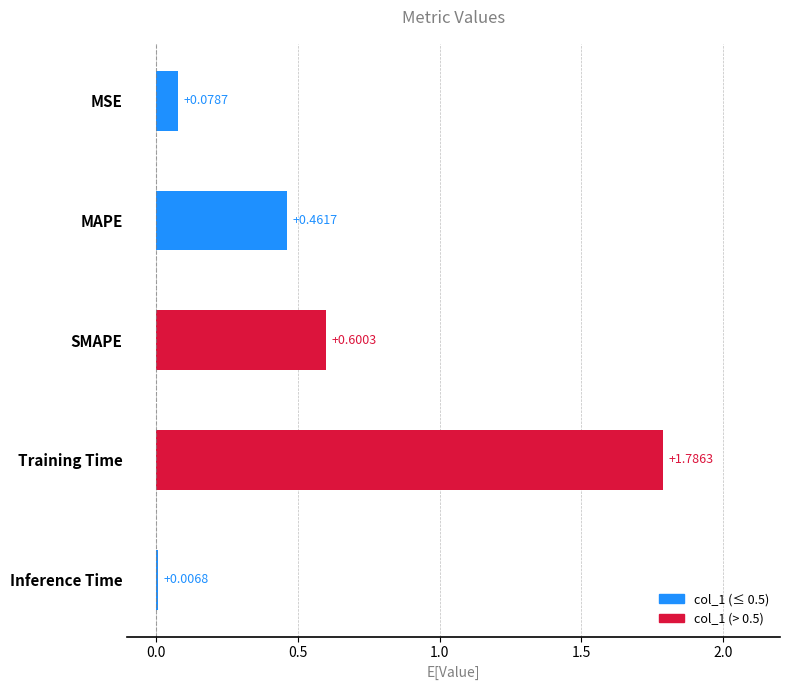

The chart shows a value of 3.2 at Training Time. True or false?

False